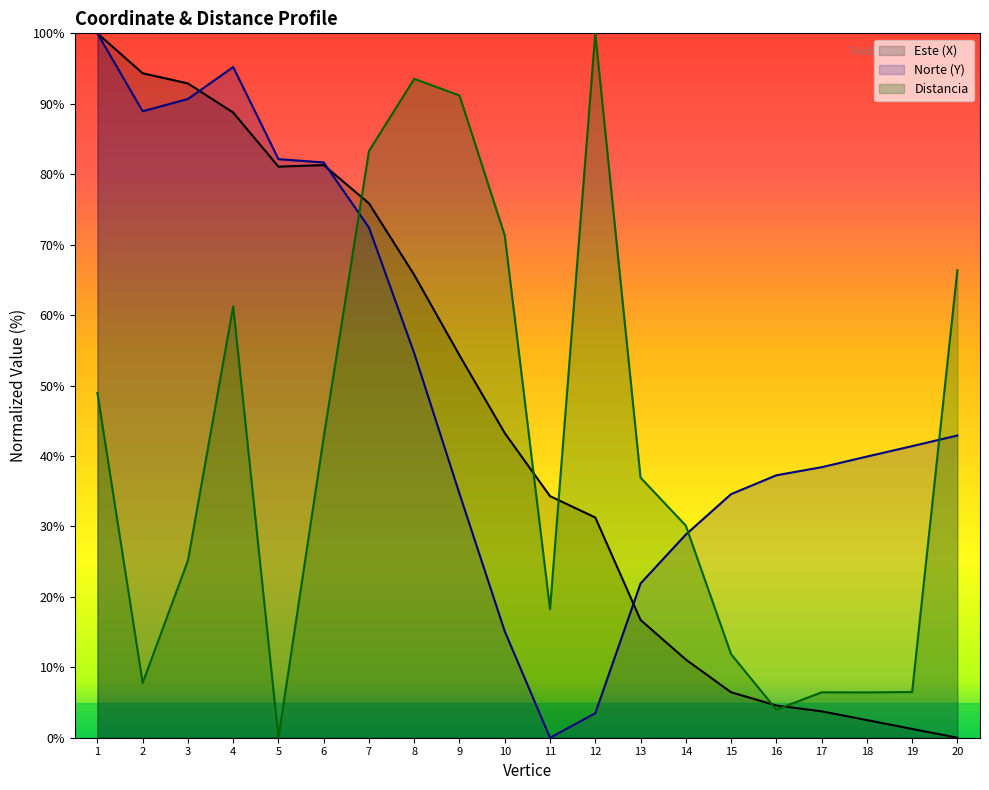

At which category is the sum across all series the highest?

1